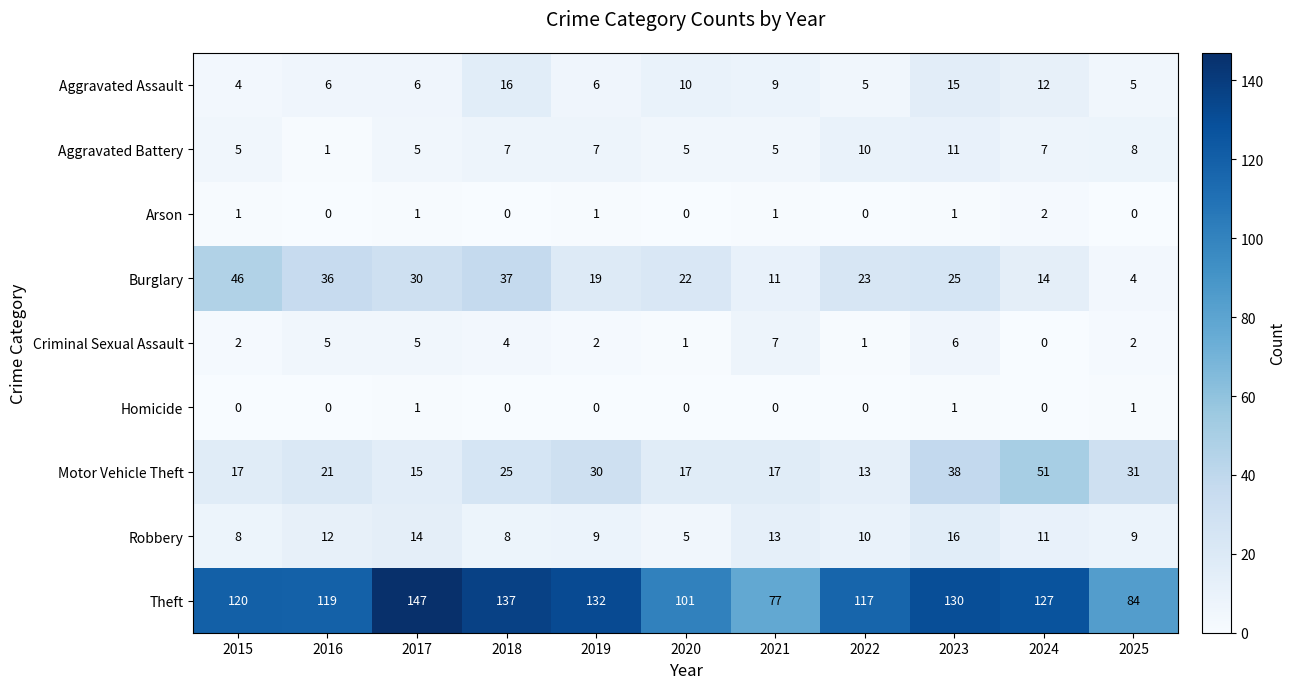

How many values in the Homicide series exceed 0?

3